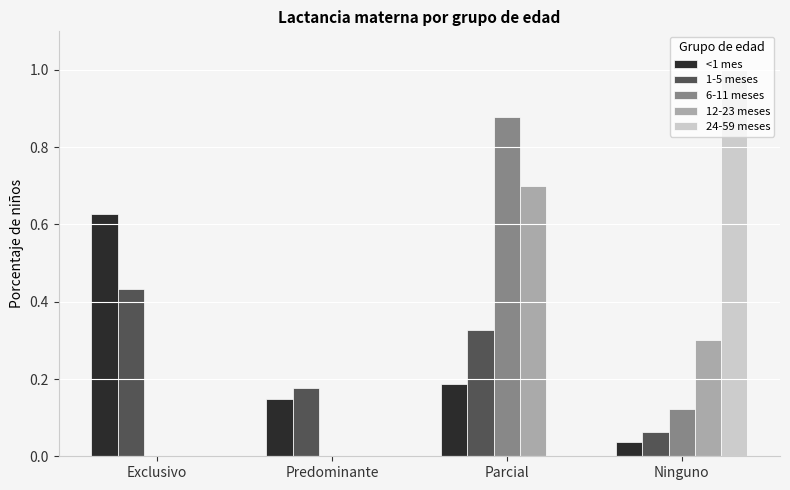

What is the sum of the 24-59 meses values at Ninguno and Exclusivo?

1.0